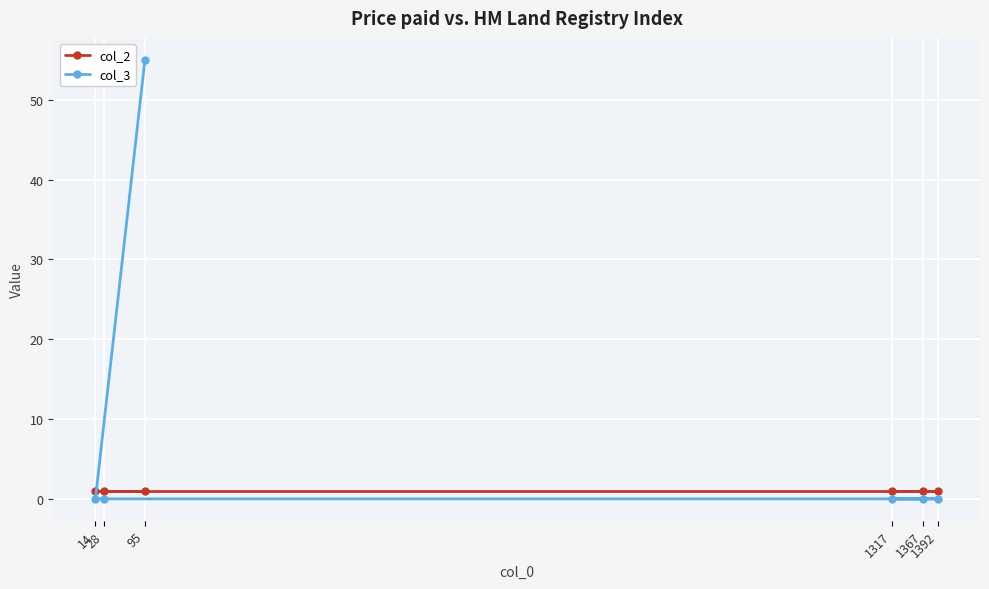

Which series has the largest total across all categories?

col_3